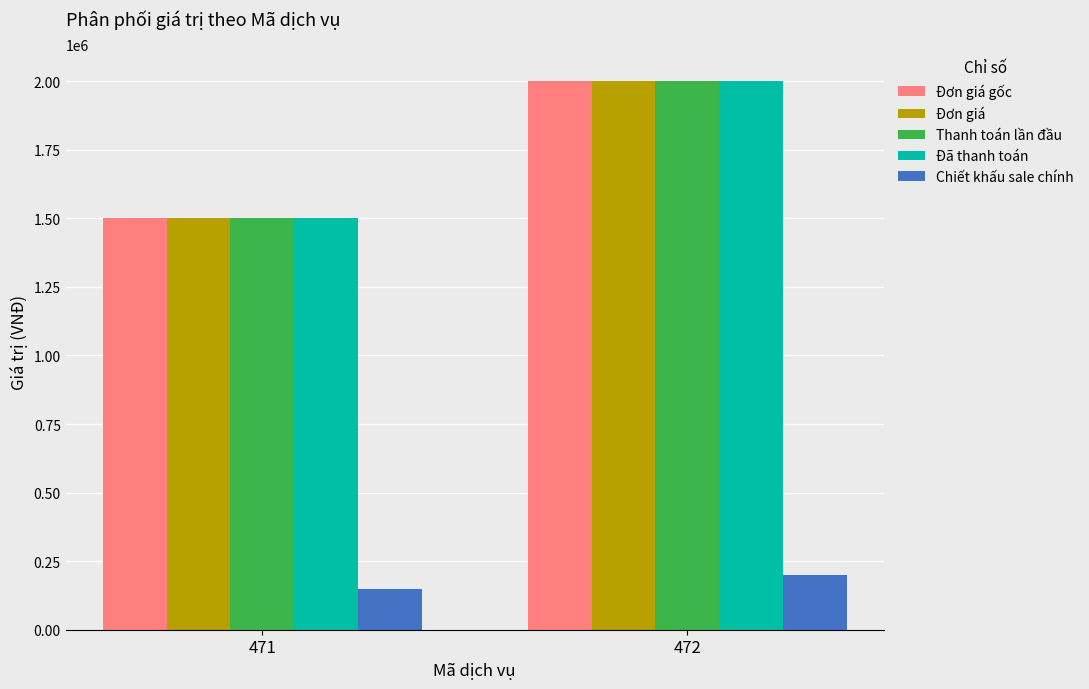

What is the spread (max minus min) of values at 472?

1800000